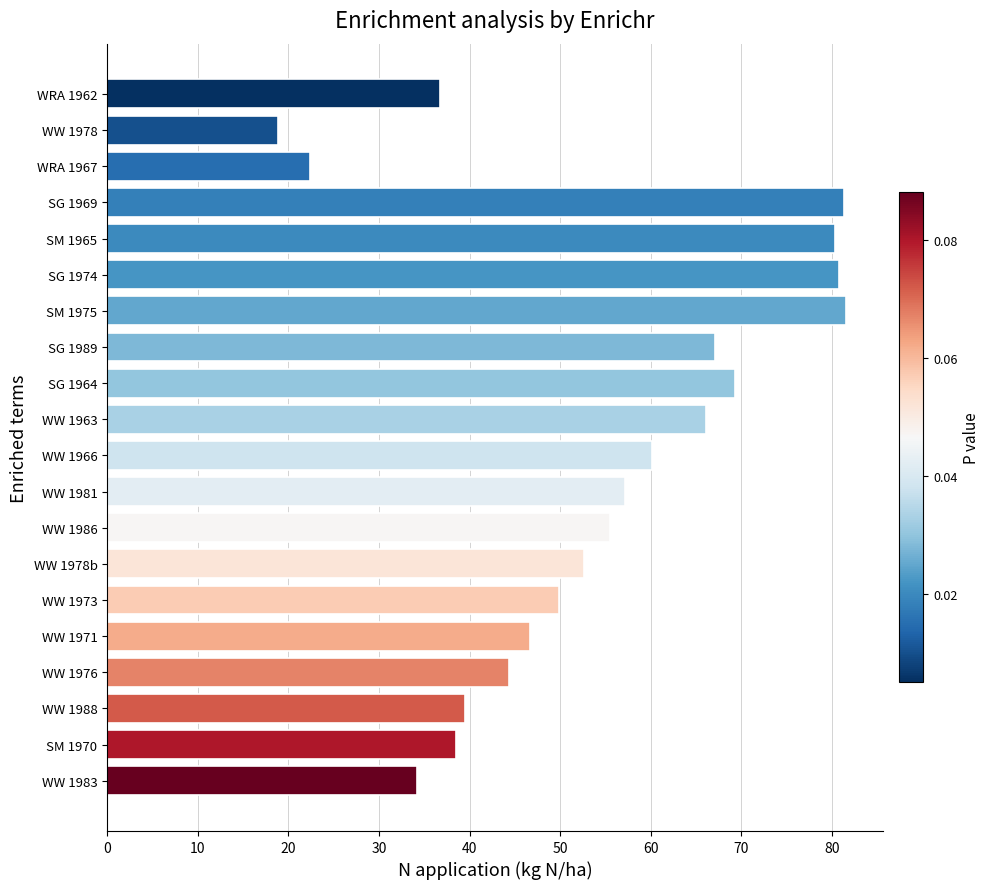

What is the change in value from SM 1965 to WRA 1962?

-43.6